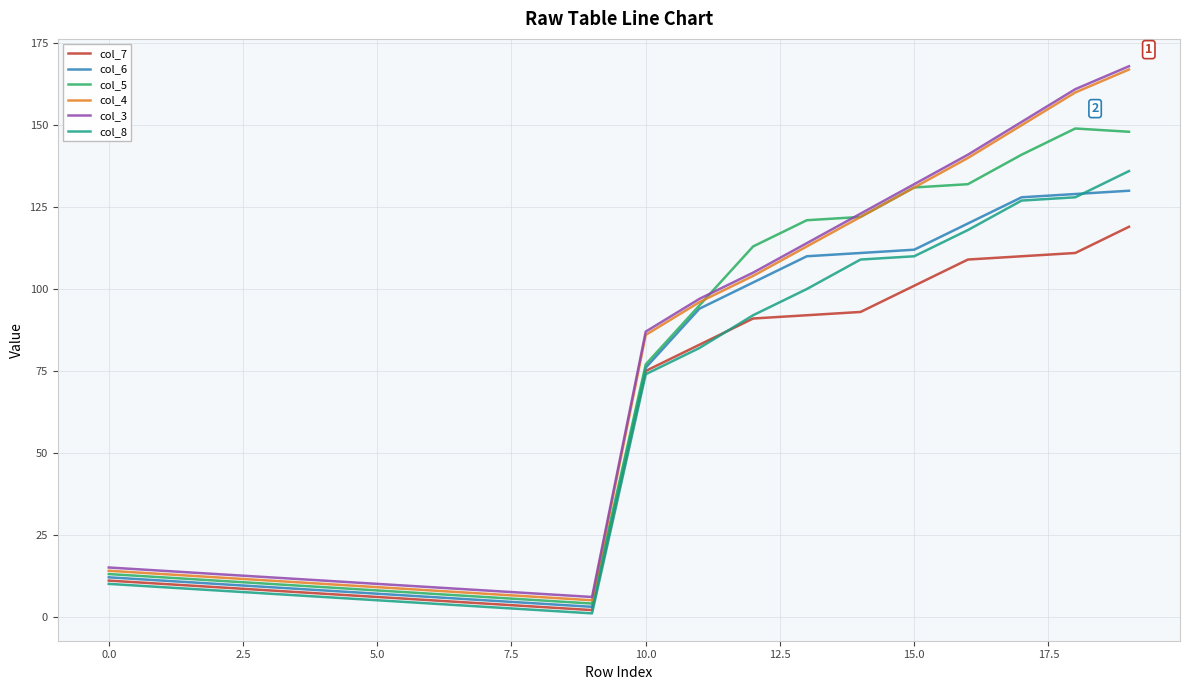

What is the maximum value shown in the chart?

168